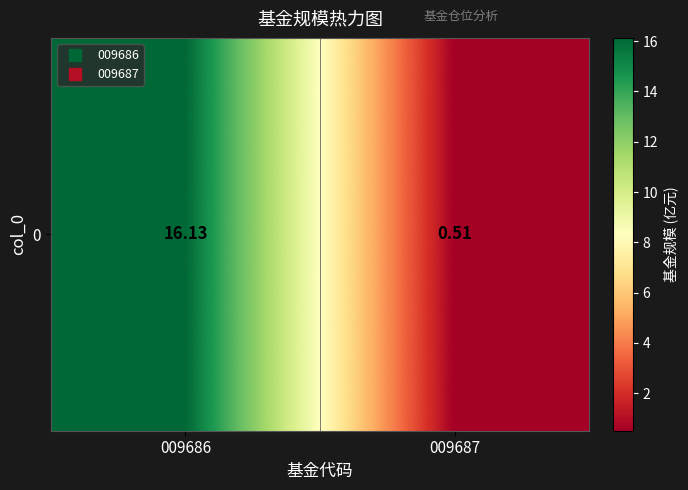

List the labels in order of value, largest first.

009686, 009687